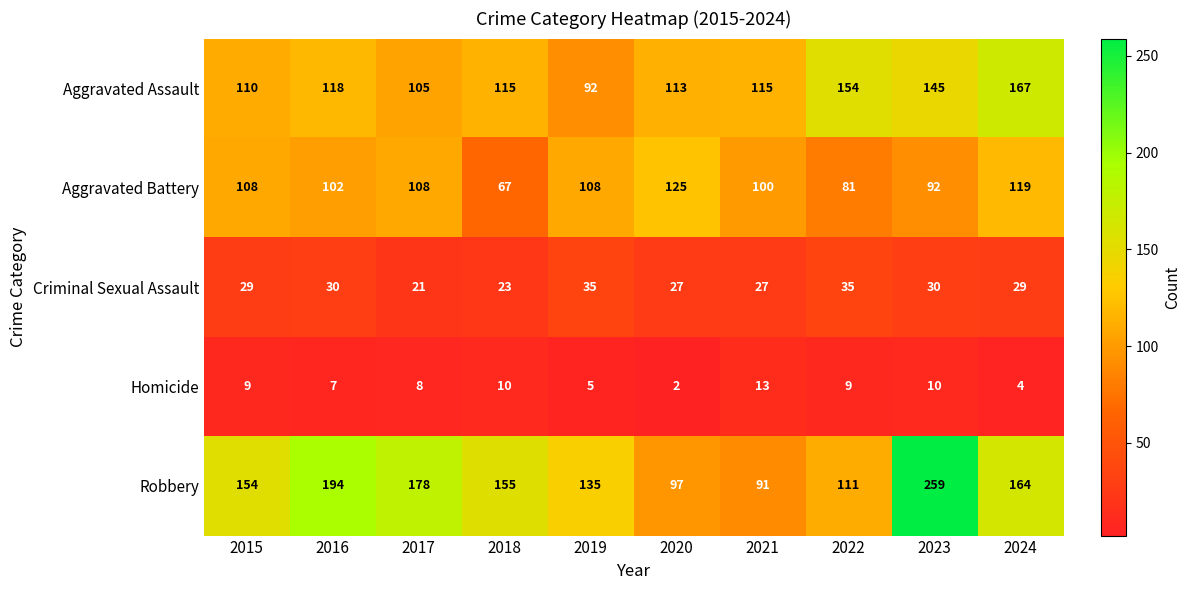

At 2018, list the series in order from largest to smallest.

Robbery, Aggravated Assault, Aggravated Battery, Criminal Sexual Assault, Homicide